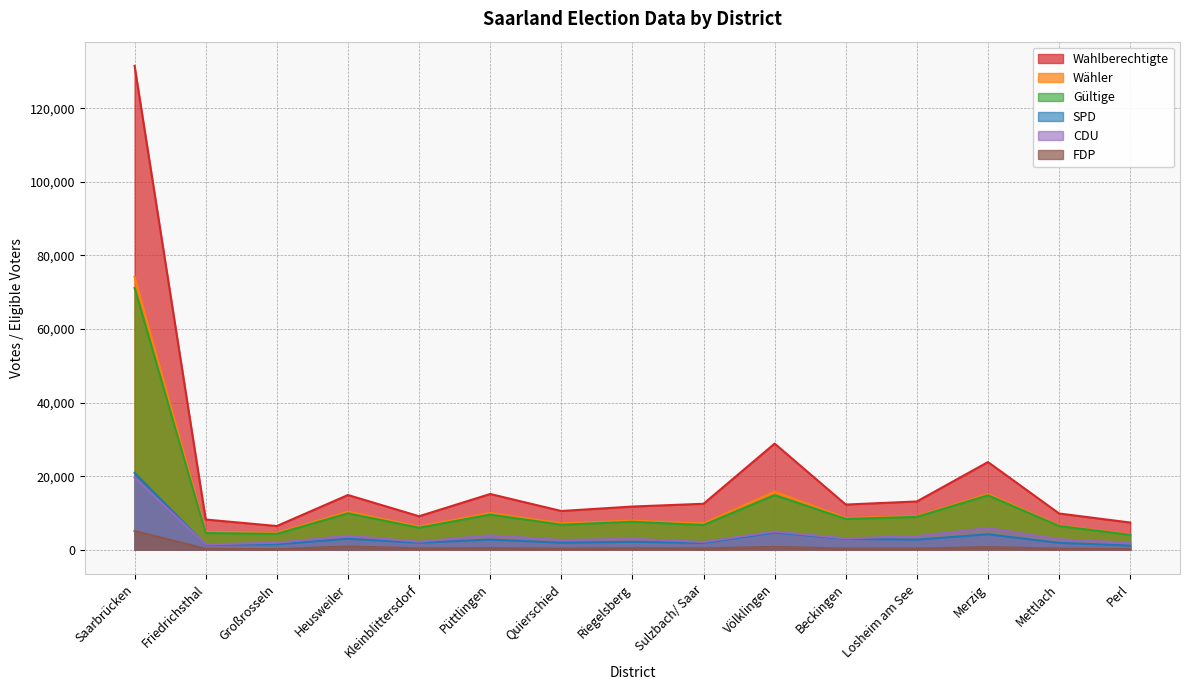

What is the sum of the Wahlberechtigte values at Großrosseln and Kleinblittersdorf?

15541